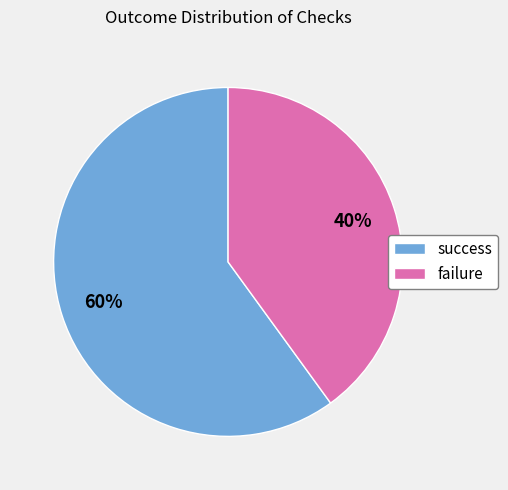

Is failure the majority of the pie?

No